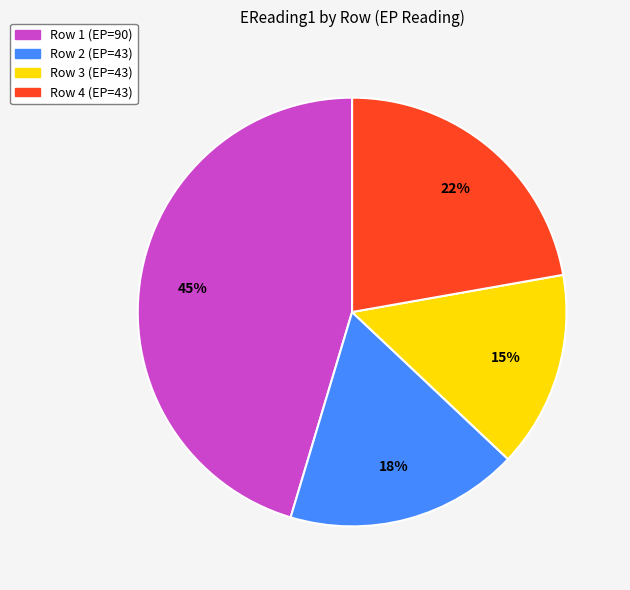

Is there a majority slice in this chart?

No